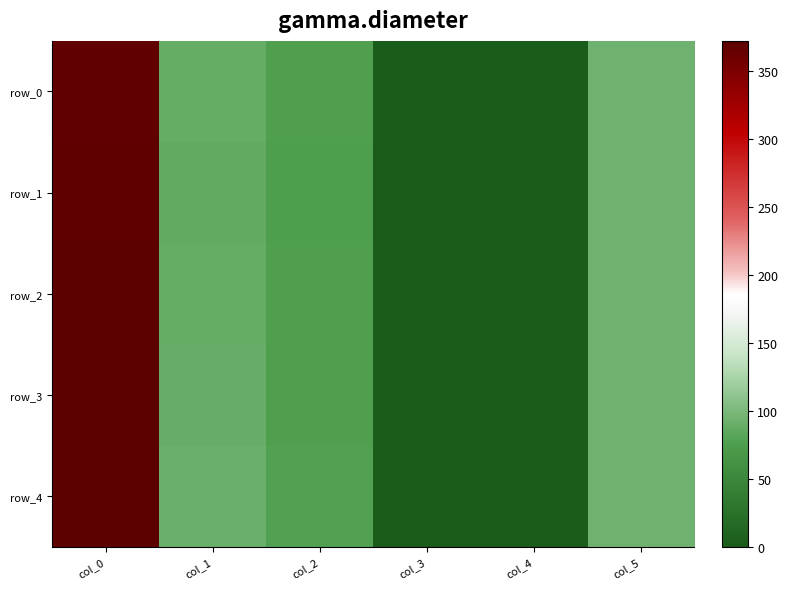

True or false: row_3 has a value of 89.0 at col_1.

True